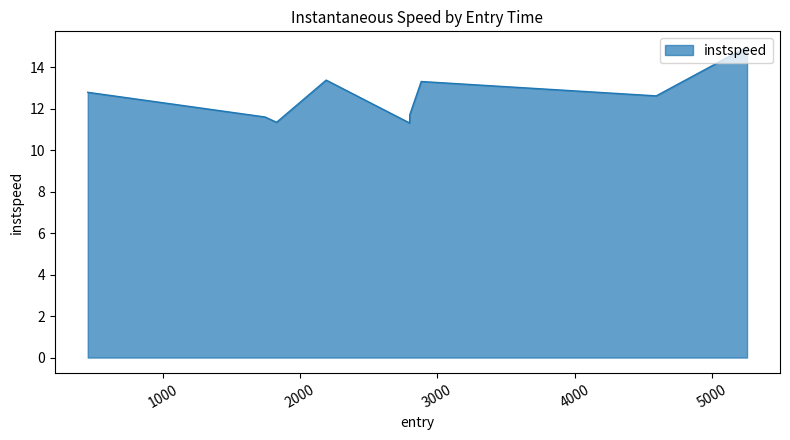

What is the greatest value displayed?

15.0